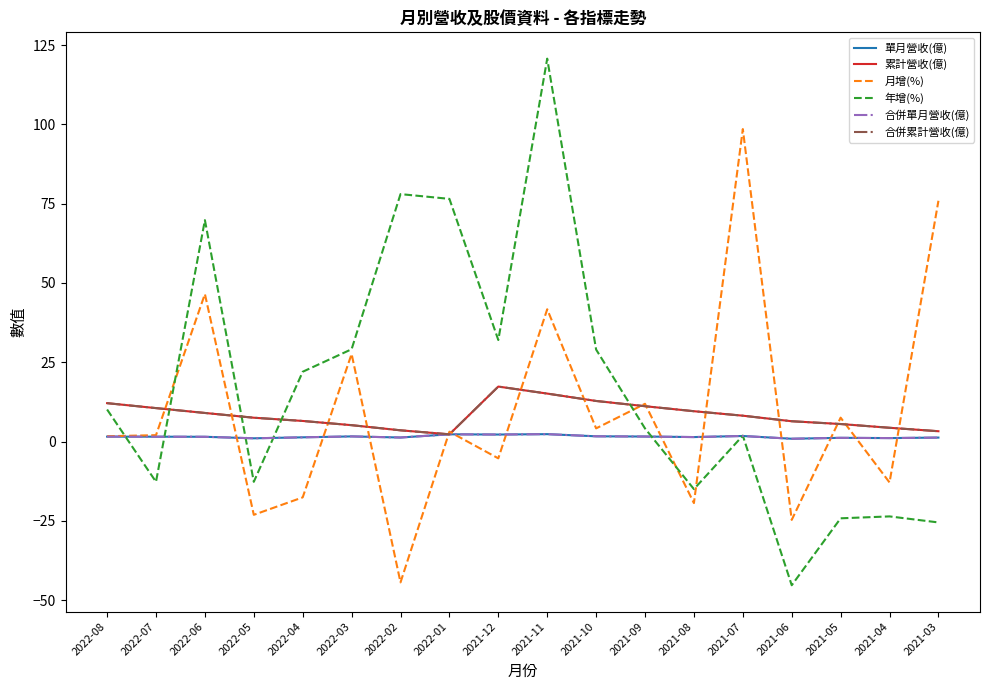

How many interior local valleys does the 合併累計營收(億) series have?

1